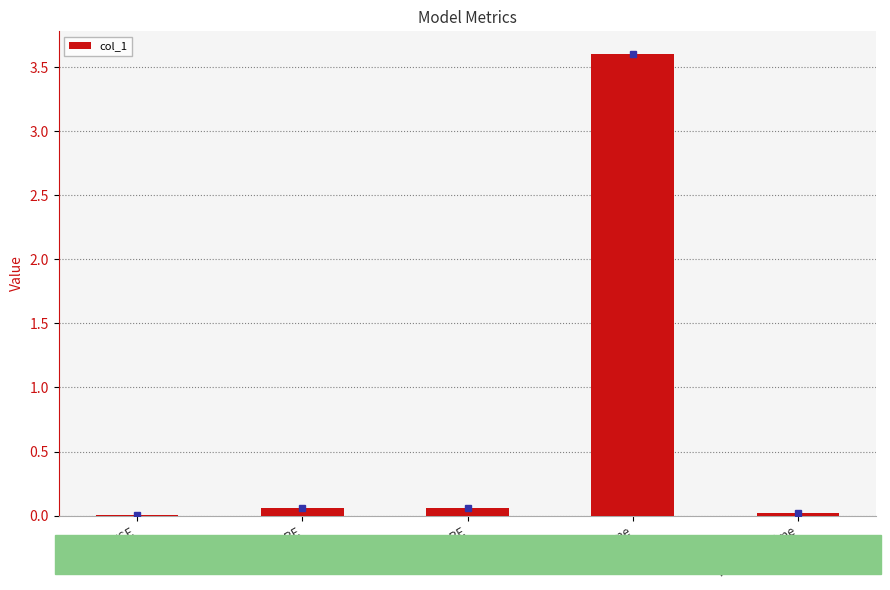

What is the sum of all values?

3.7